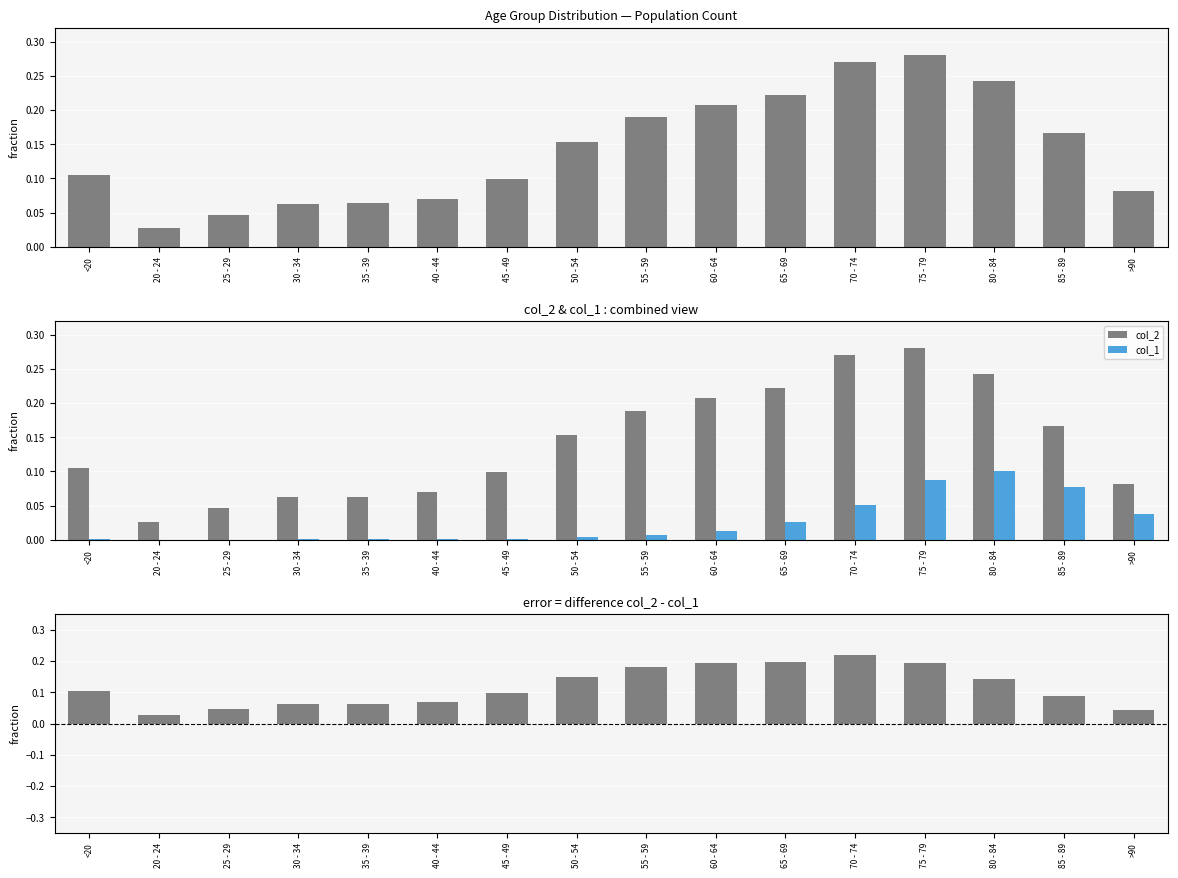

What is the label of the 11th bar from the left?

65 - 69